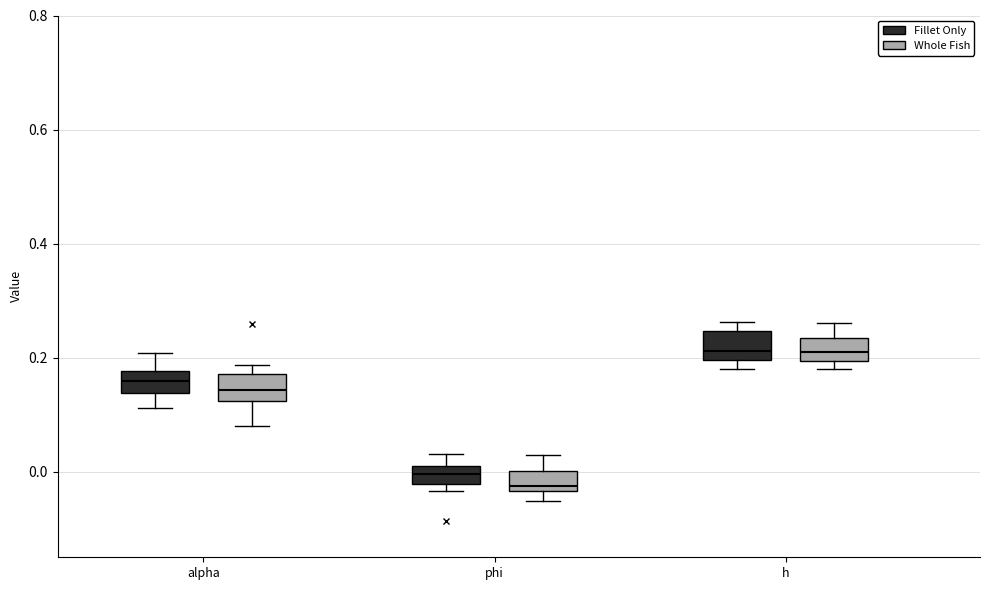

Reading left to right, transcribe this box plot: for each box, give where its median line is, the range the box spans, and where its two whiskers end, as read against the y-axis. The values are not printed on the chart, so give them approximately, as read against the axis.

alpha (Fillet Only): median 0.16, box 0.14 to 0.18, whiskers 0.12 to 0.20
alpha (Whole Fish): median 0.14, box 0.12 to 0.18, whiskers 0.08 to 0.18 (just above the box's upper edge)
phi (Fillet Only): median 0.00, box -0.02 to 0.02, whiskers -0.04 to 0.04
phi (Whole Fish): median -0.02, box -0.04 to 0.00, whiskers -0.06 to 0.04
h (Fillet Only): median 0.22, box 0.20 to 0.24, whiskers 0.18 to 0.26
h (Whole Fish): median 0.22, box 0.20 to 0.24, whiskers 0.18 to 0.26